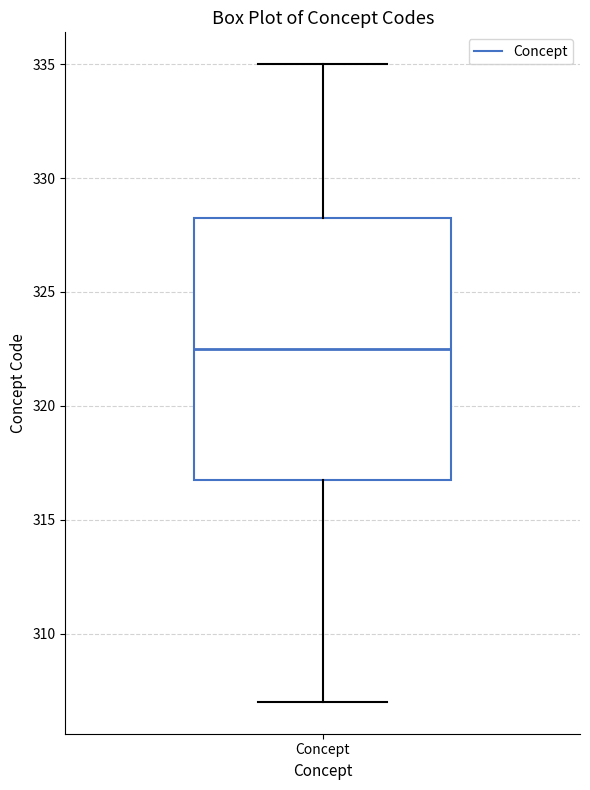

Where does the lower whisker of the box for Concept end on the y-axis? The values are not printed on the chart, so give them approximately, as read against the axis.

307.0